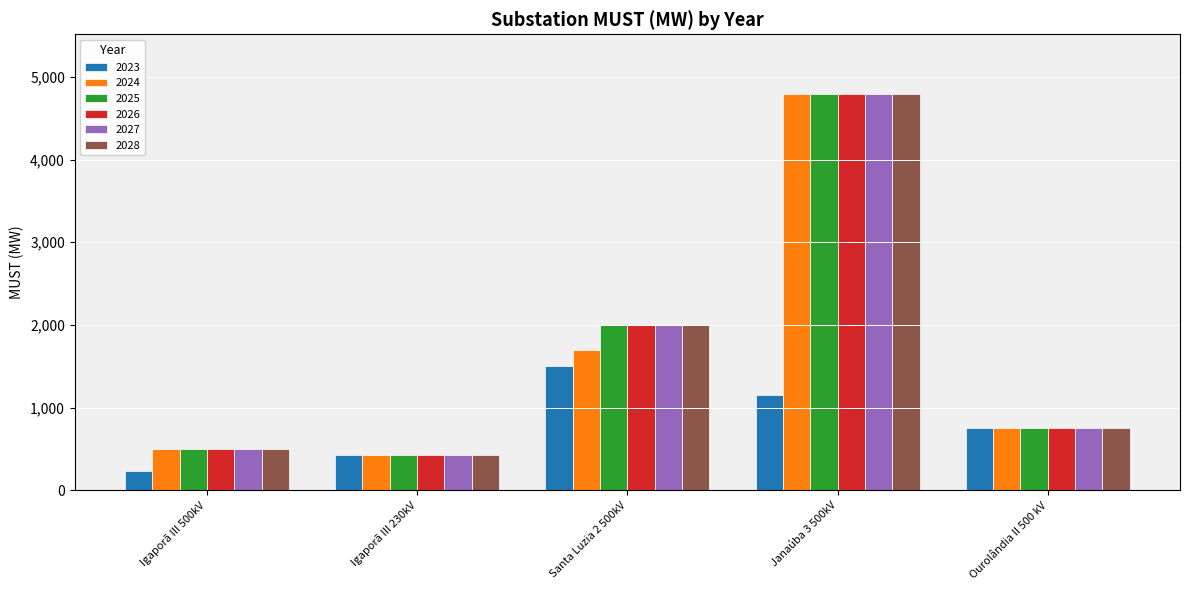

Is it true that 2024 equals 1699.8 at Santa Luzia 2 500kV?

True